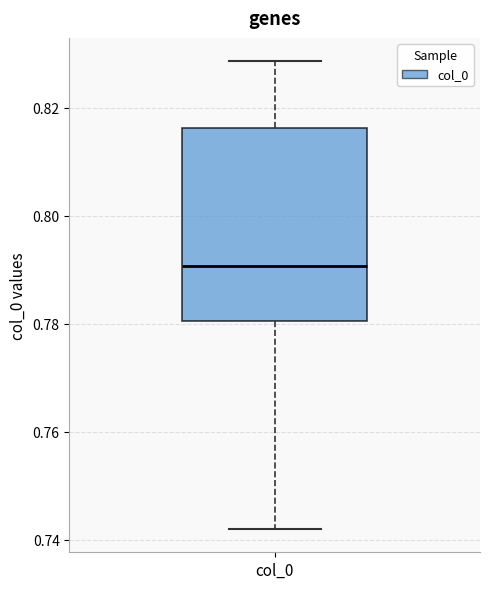

Where does the lower whisker of the box for col_0 end on the y-axis? The values are not printed on the chart, so give them approximately, as read against the axis.

0.742